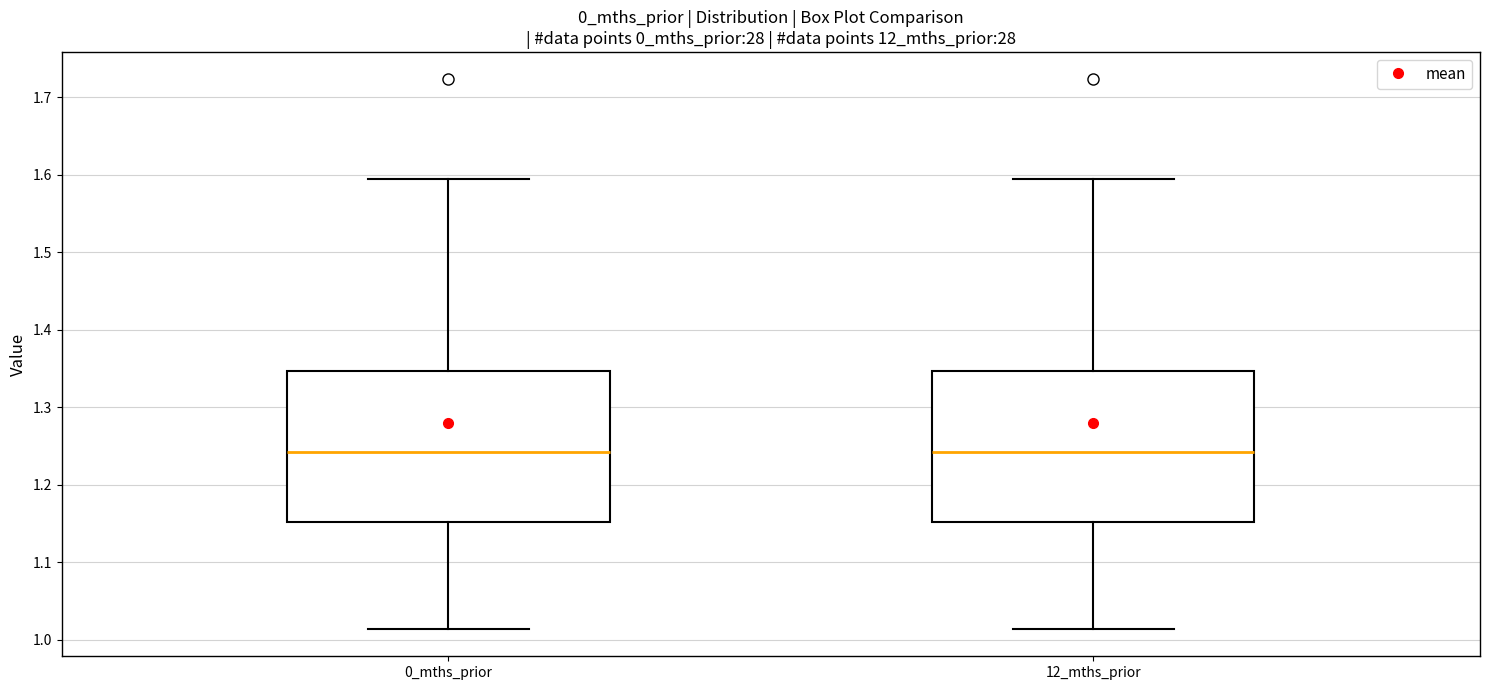

Where does the upper whisker of the box for 0_mths_prior end on the y-axis? The values are not printed on the chart, so give them approximately, as read against the axis.

1.59